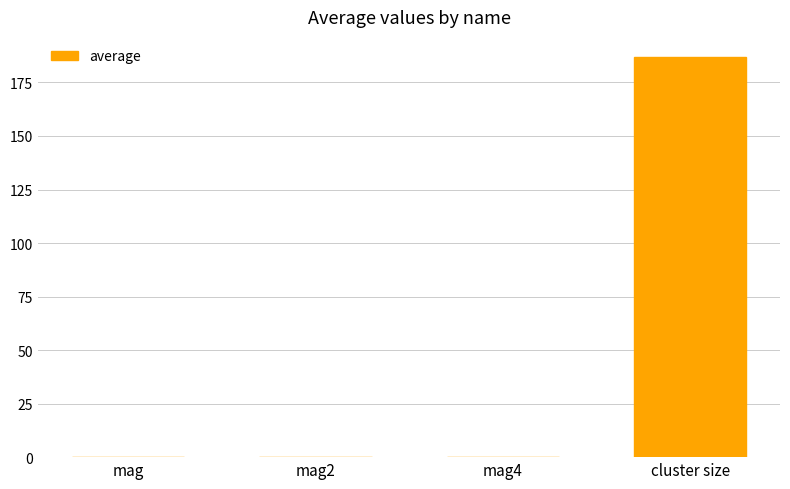

At which category does the chart reach its peak across all series?

cluster size